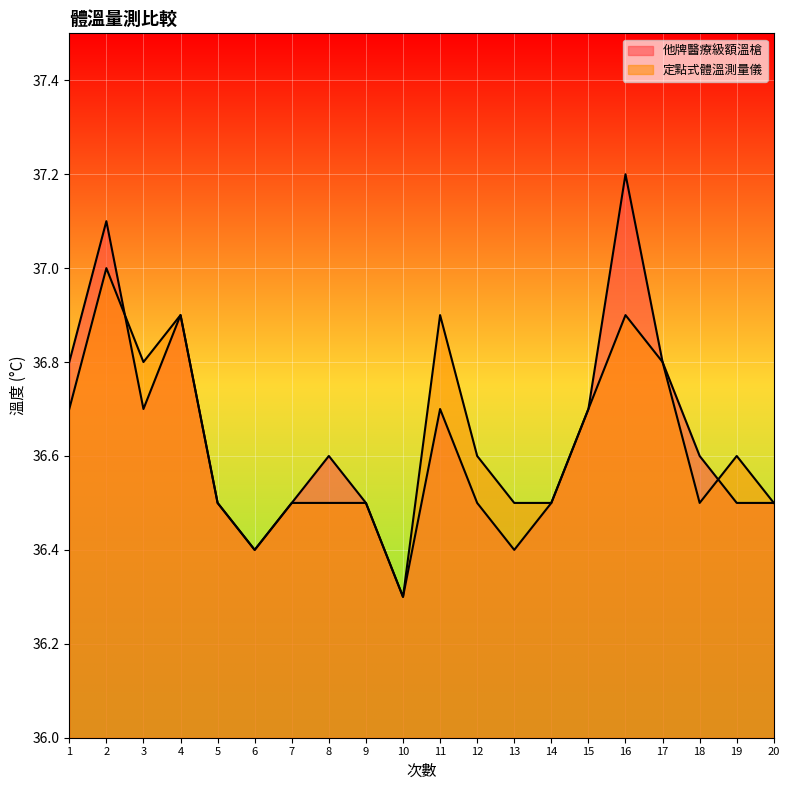

What is the minimum value shown in the chart?

36.3